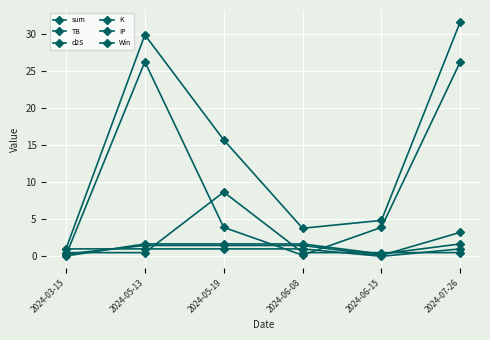

How many interior local valleys does the TB series have?

1